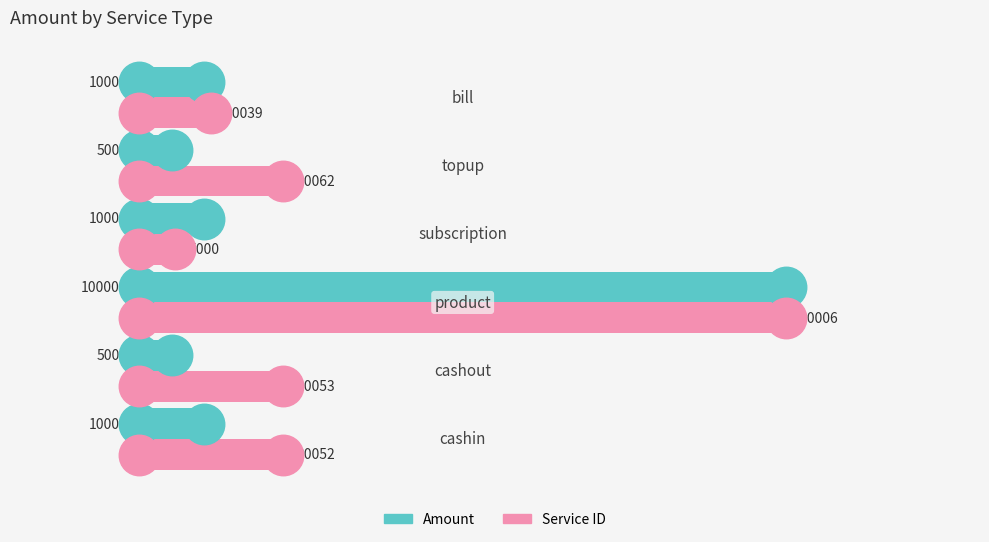

What is the minimum value shown in the chart?

500.0